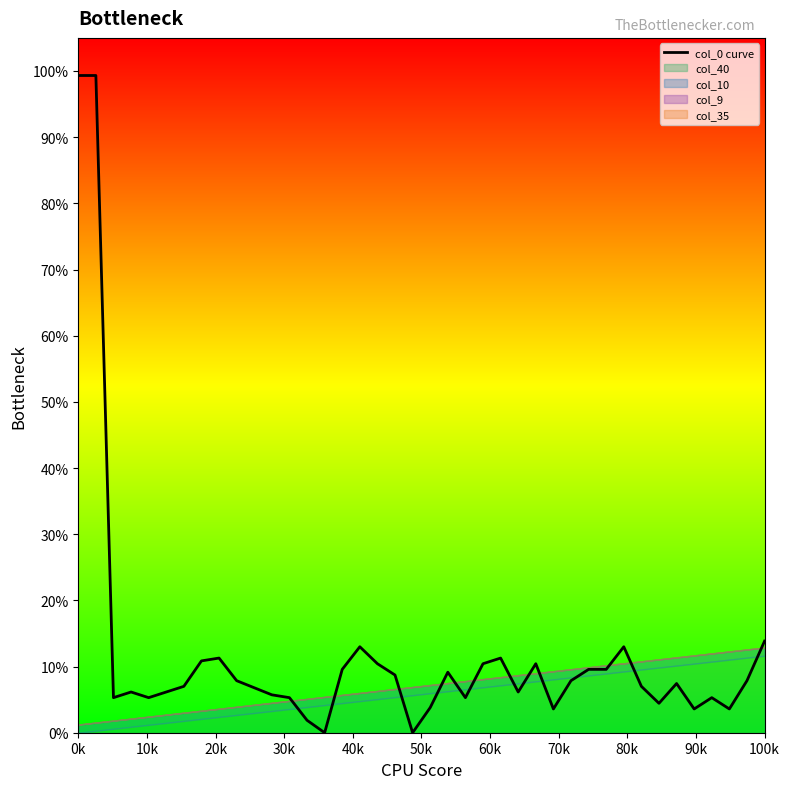

What is the maximum value shown in the chart?

1.0